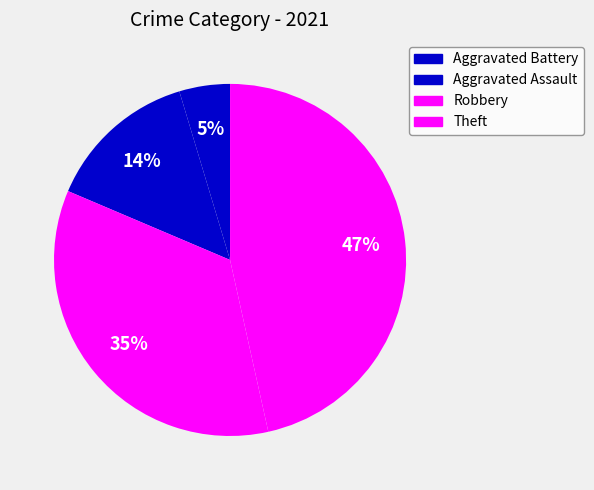

Between Aggravated Assault and Aggravated Battery, which is larger?

Aggravated Assault